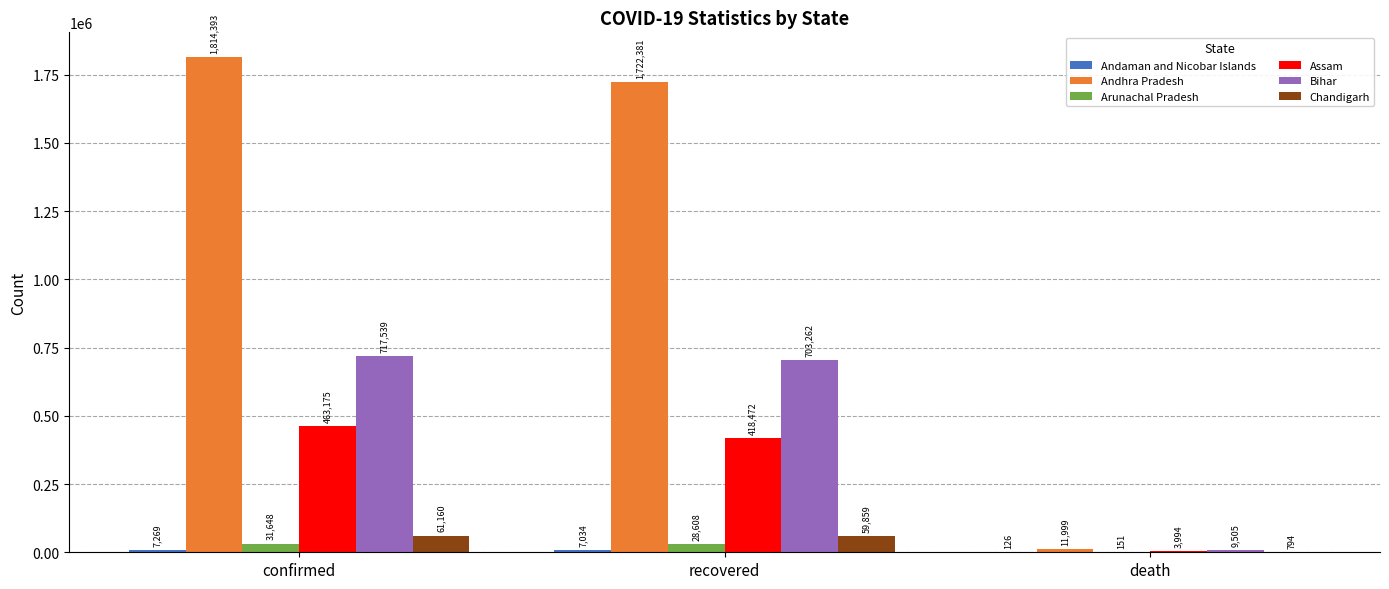

What is the greatest value displayed?

1814393